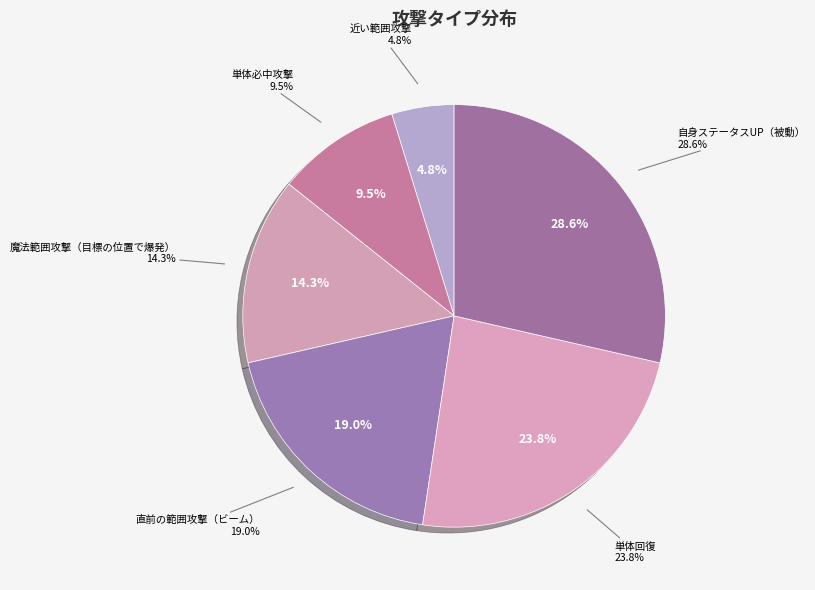

How many segments does this pie chart have?

6